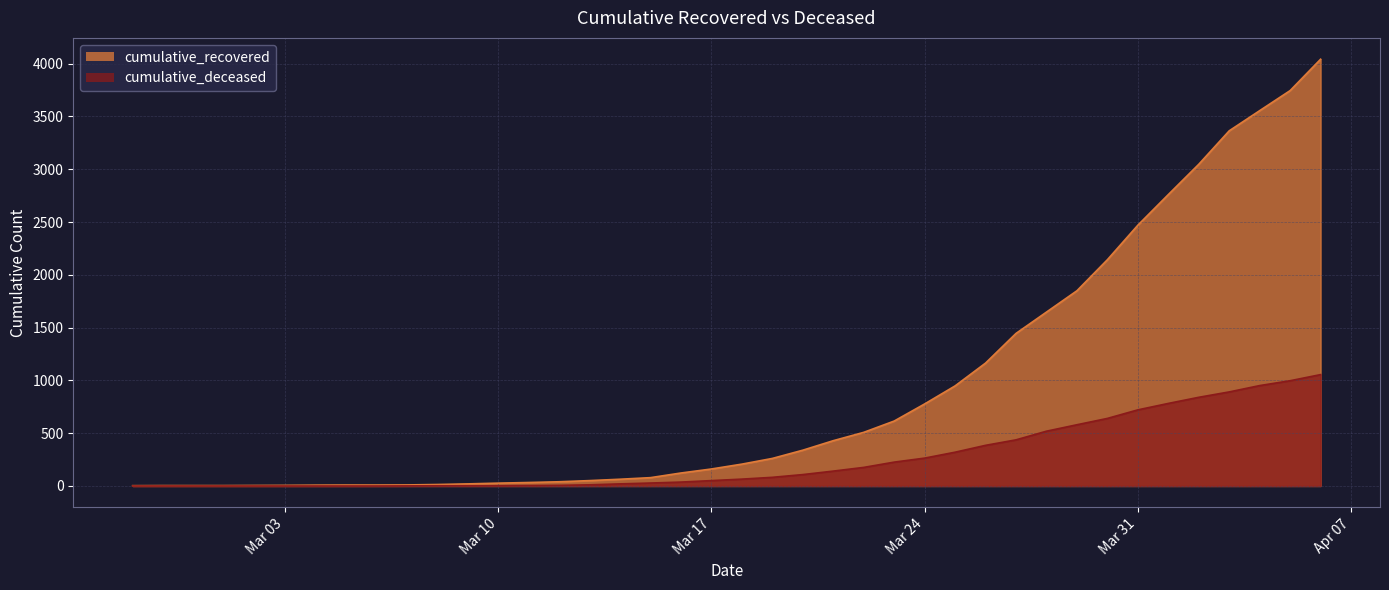

How many data points in cumulative_recovered are above 207?

19